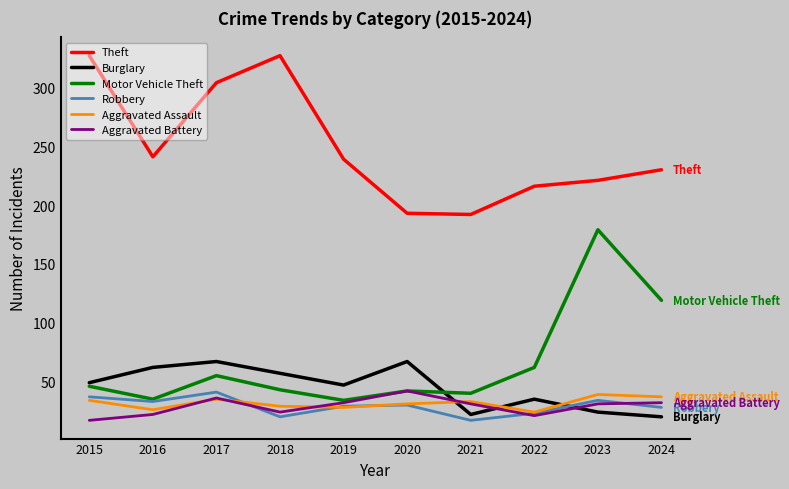

The value of Aggravated Battery at 2016 is 22. True or false?

True